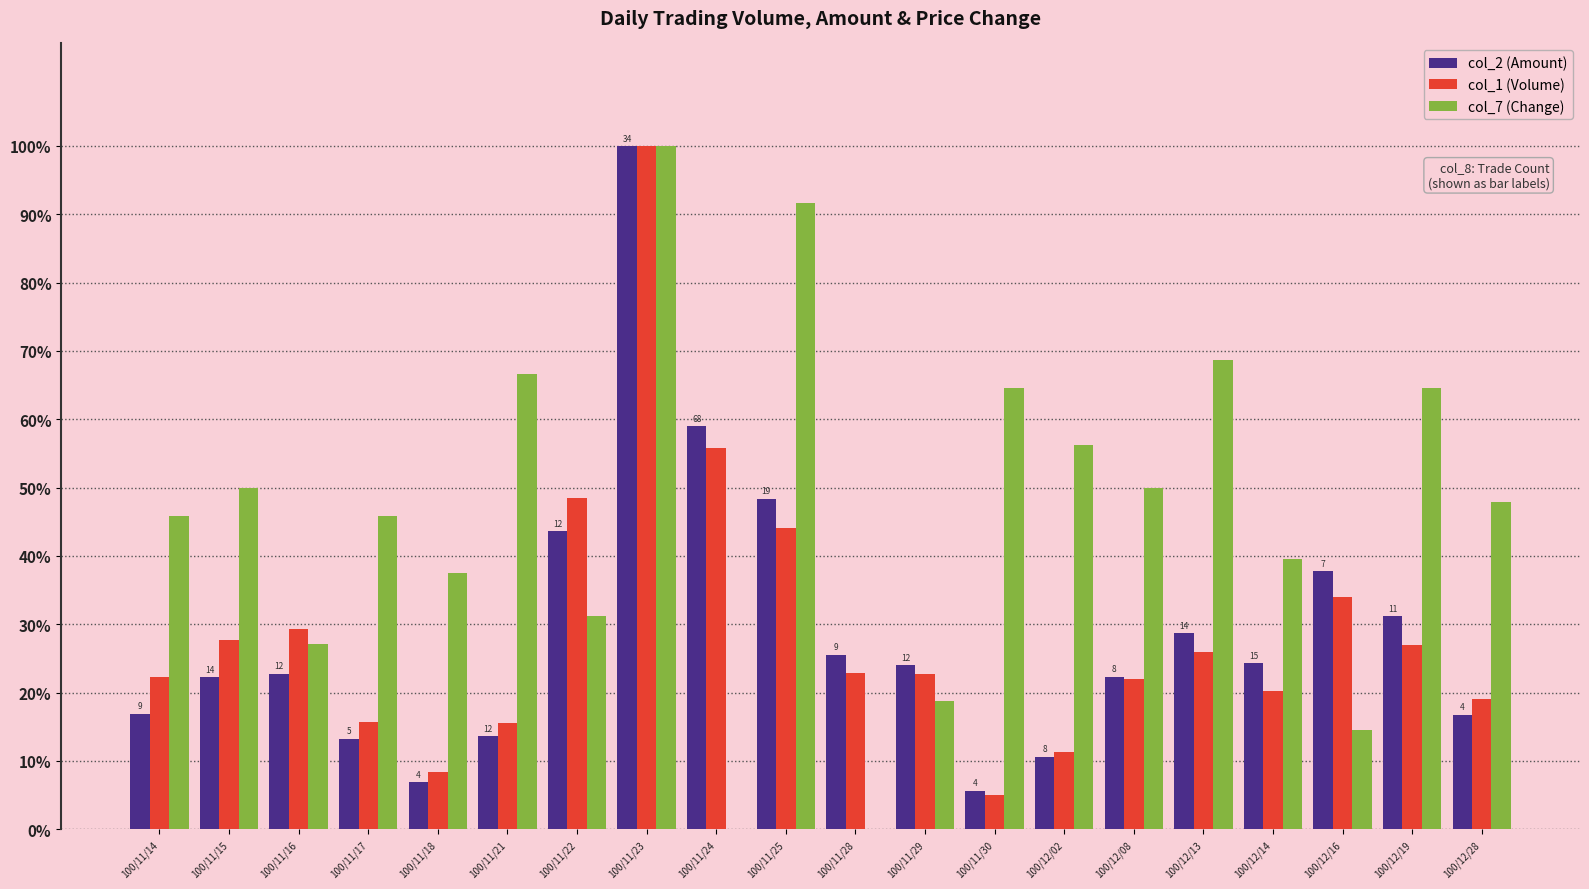

Which series has the largest total across all categories?

col_7 (Change)